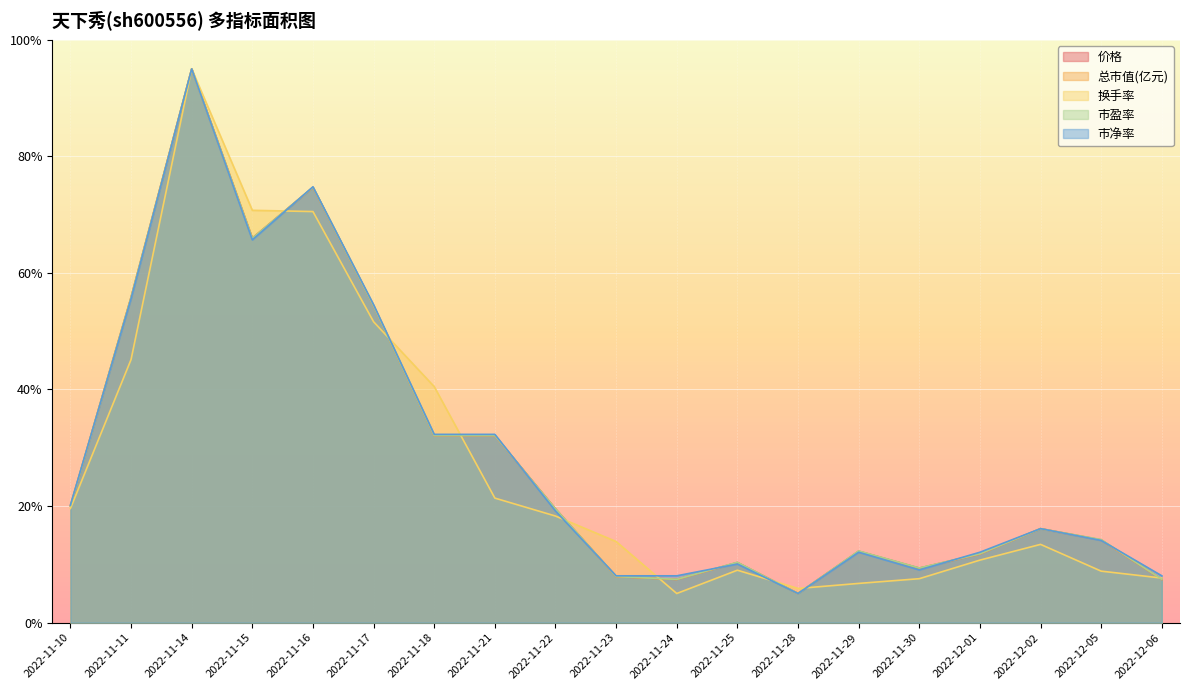

Rank the categories by 价格 value from highest to lowest.

2022-11-14, 2022-11-16, 2022-11-15, 2022-11-11, 2022-11-17, 2022-11-18, 2022-11-21, 2022-11-10, 2022-11-22, 2022-12-02, 2022-12-05, 2022-11-29, 2022-12-01, 2022-11-25, 2022-11-30, 2022-11-23, 2022-11-24, 2022-12-06, 2022-11-28